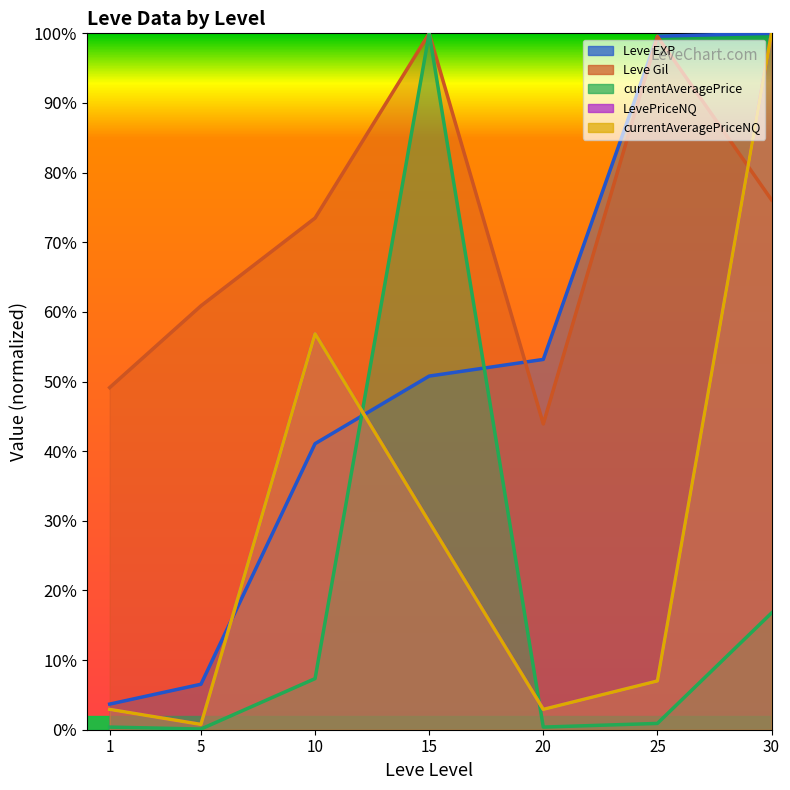

Where is LevePriceNQ nearest to the value 50?

10